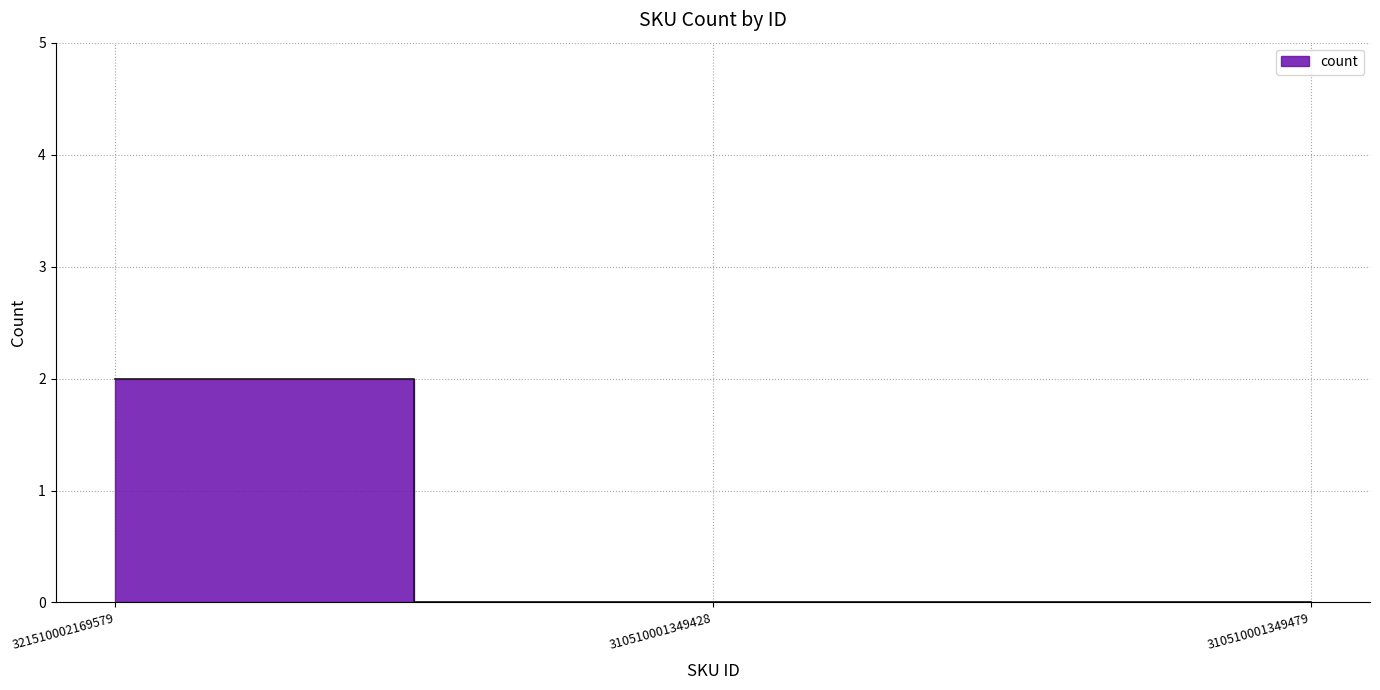

The chart shows a value of 2 at 321510002169579. True or false?

True